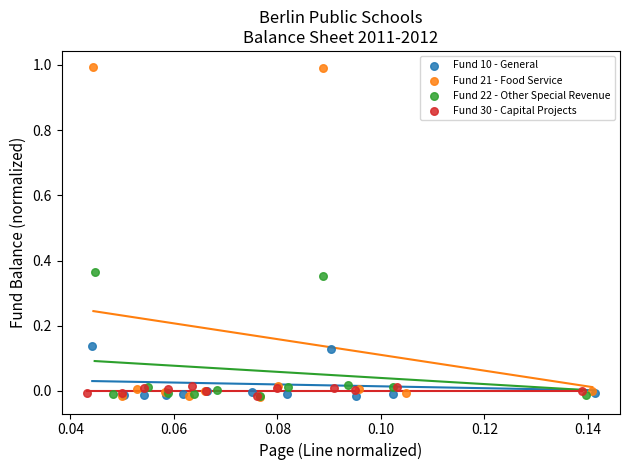

Which series contains the highest Y value?

Fund 21 - Food Service